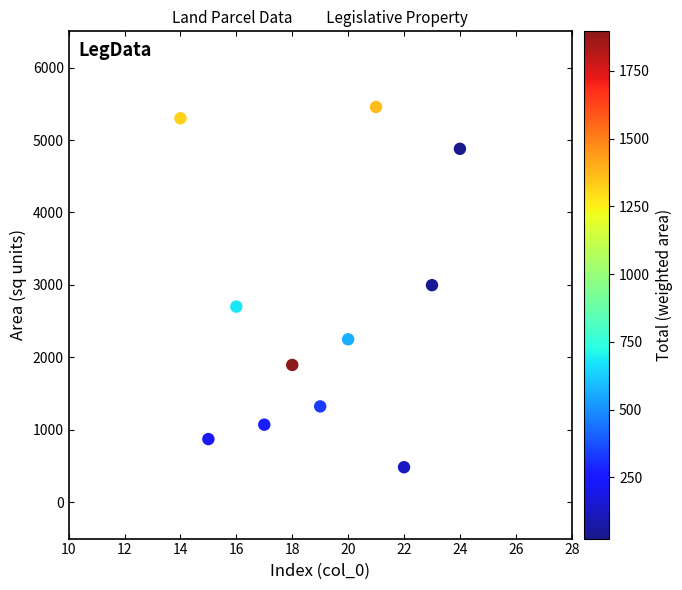

What is the range of Y values (max minus min)?

4971.0